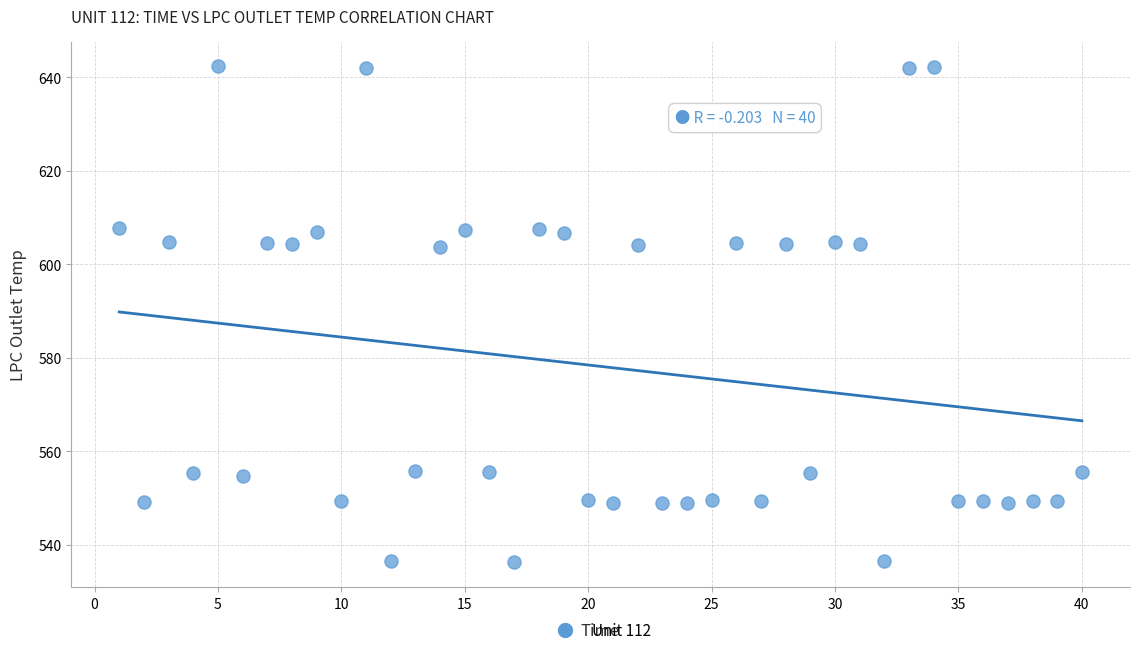

What is the range of Y values (max minus min)?

106.0